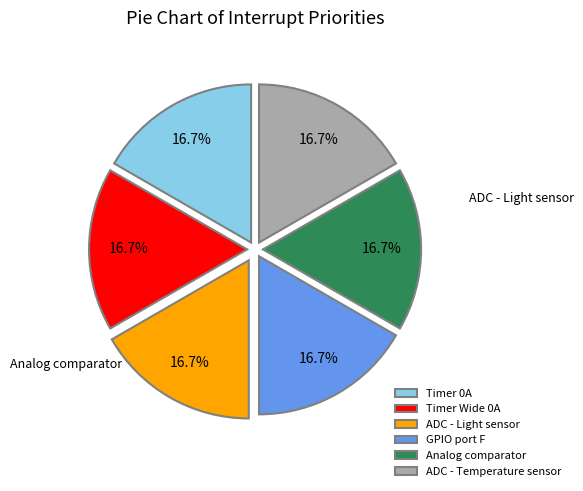

What is the smallest slice in the pie chart?

Timer 0A